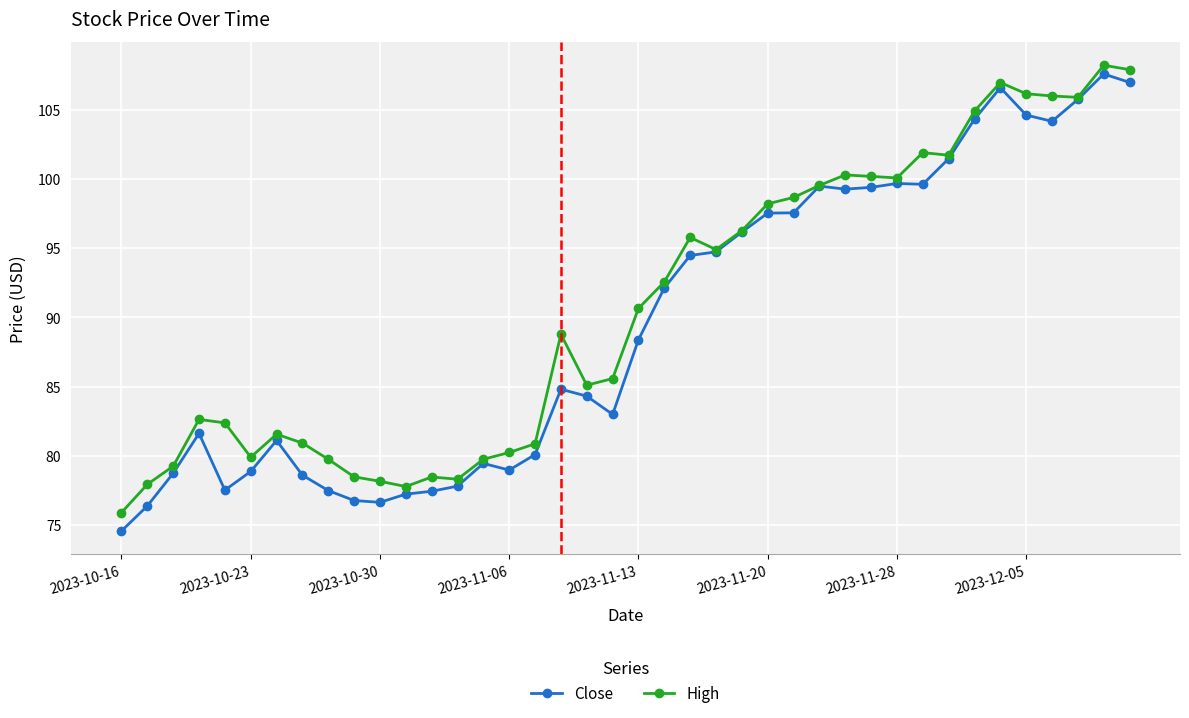

What is the value of the Close point at the 35th from the left?

106.6